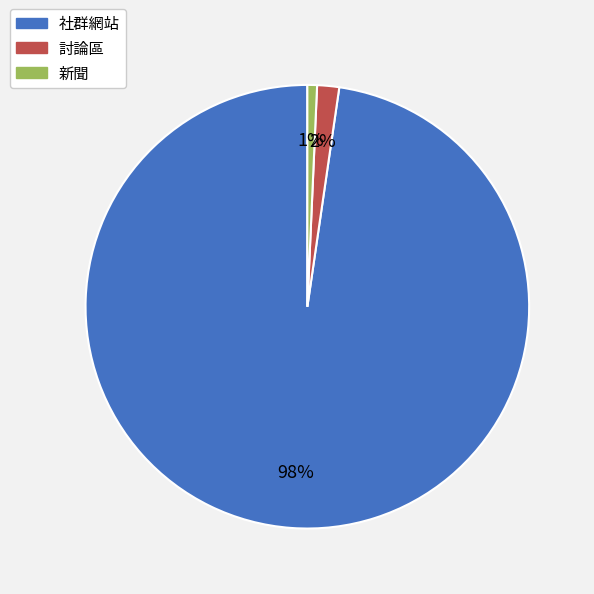

Is there a majority slice in this chart?

Yes